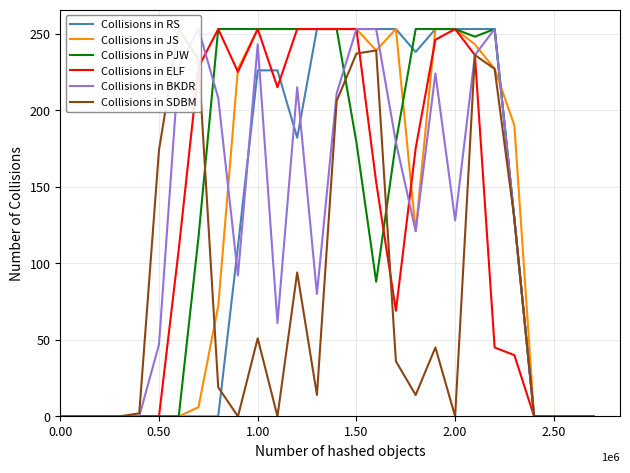

What is the difference between the maximum and minimum values in the Collisions in SDBM series?

253